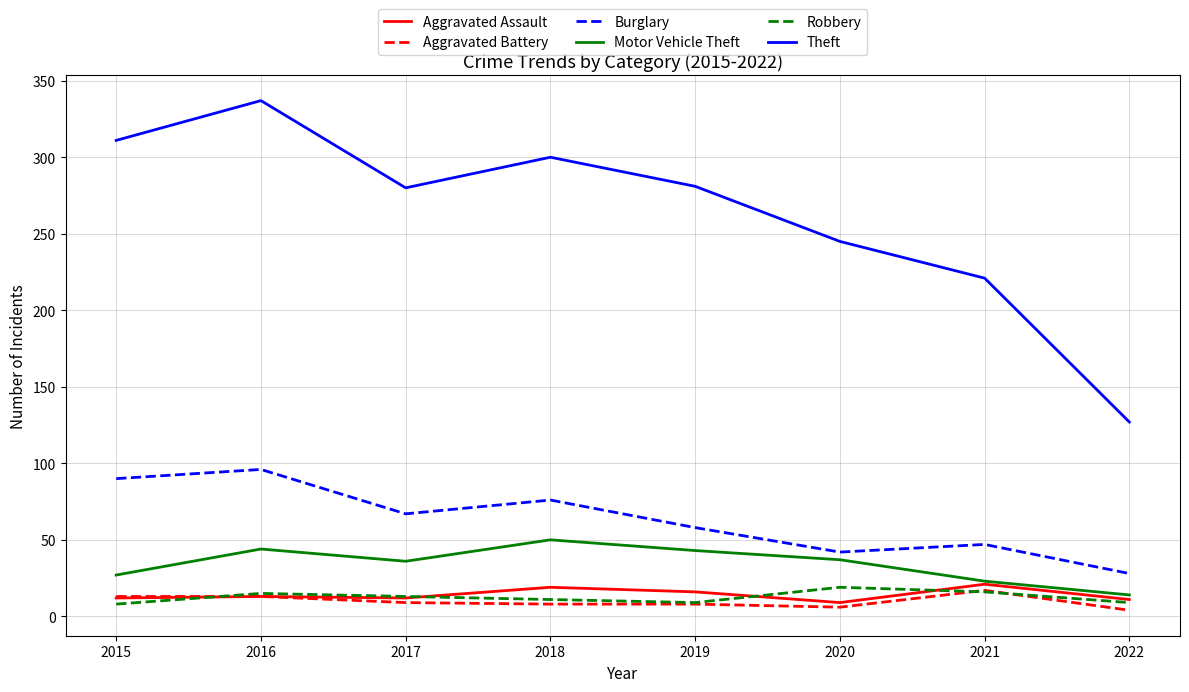

Which series has the widest spread of values?

Theft